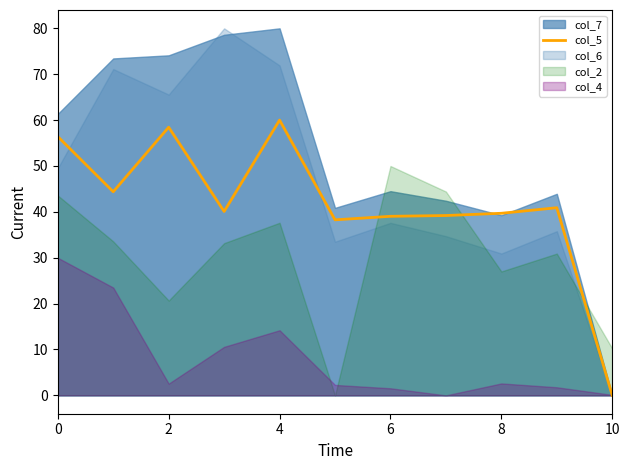

True or false: the data has more than 1 interior local peaks.

True